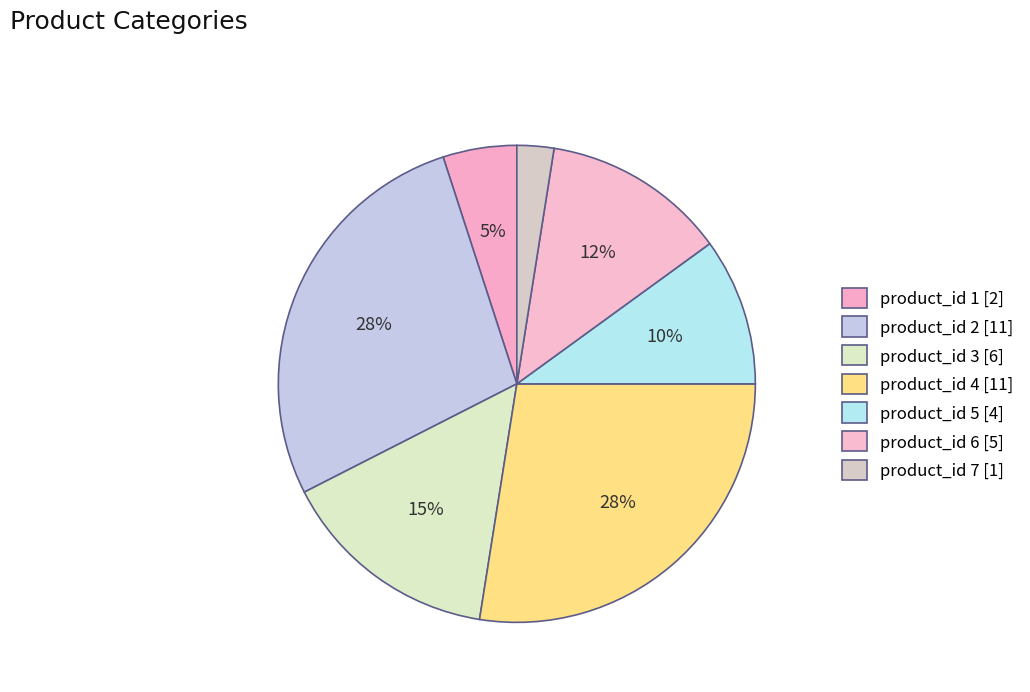

How many slices are in this pie chart?

7